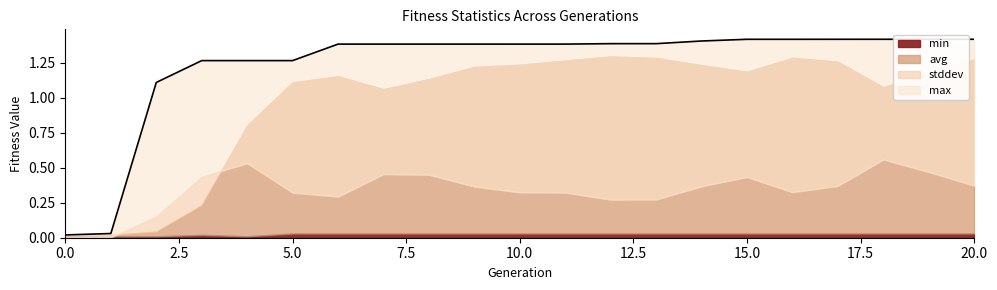

Does the chart have visible grid lines?

No